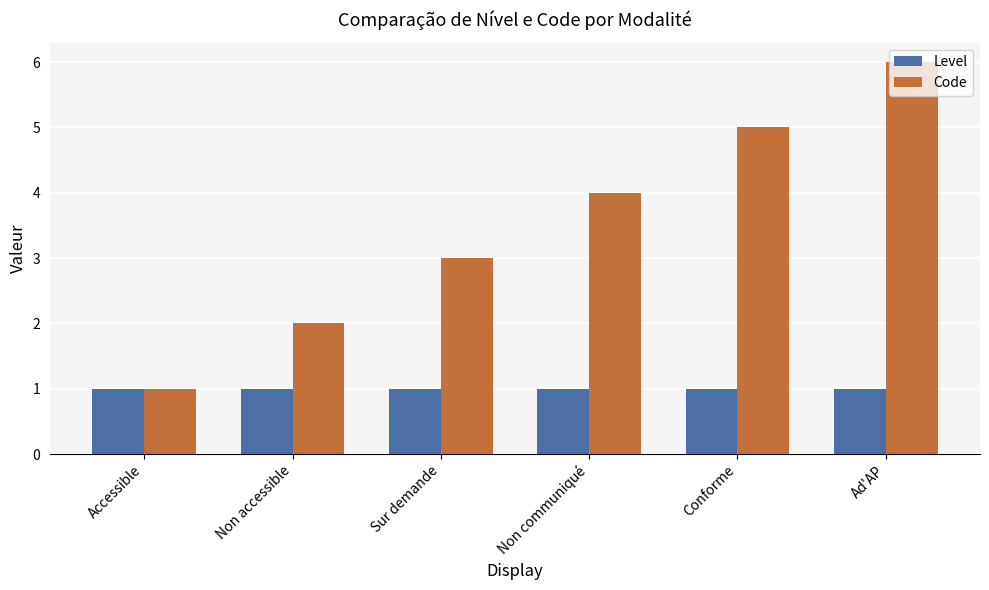

What is the label of the 3rd bar from the right?

Non communiqué